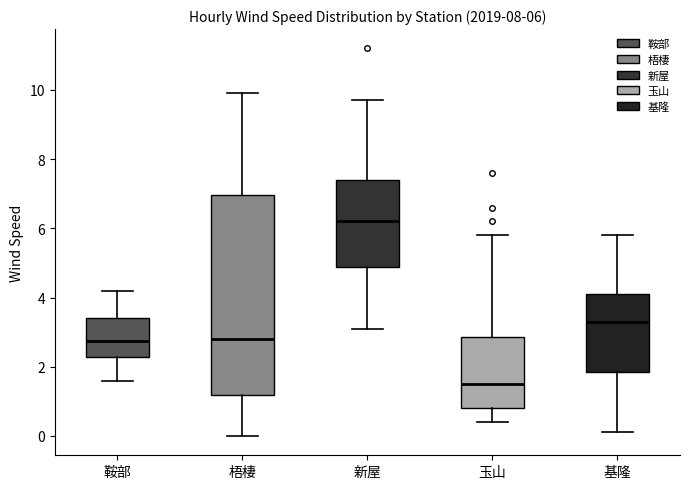

Which box has the lowest median line?

玉山